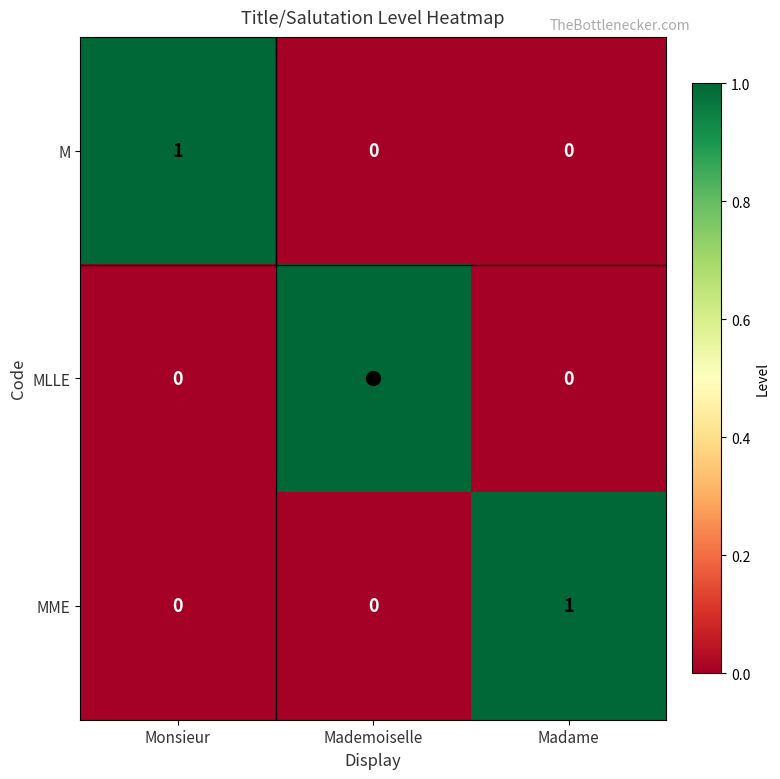

What is the difference between the highest and lowest values at Mademoiselle?

1